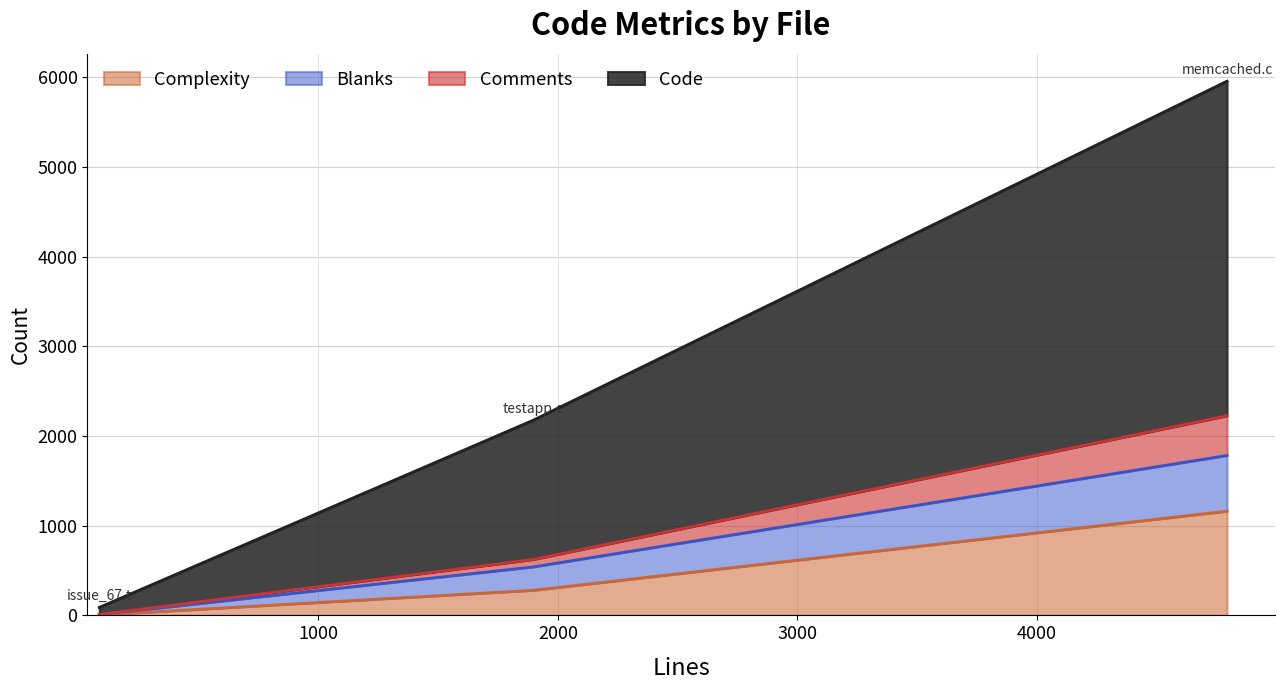

How many values in the Code series exceed 1553?

1